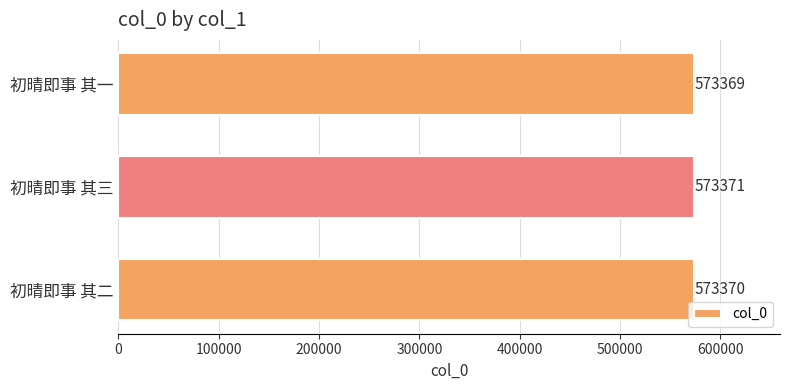

The value at 初晴即事 其一 is 573369. True or false?

True